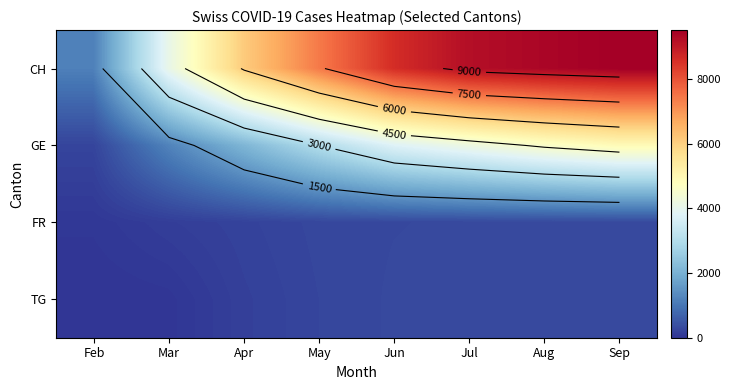

True or false: FR has a value of 307 at Aug.

True